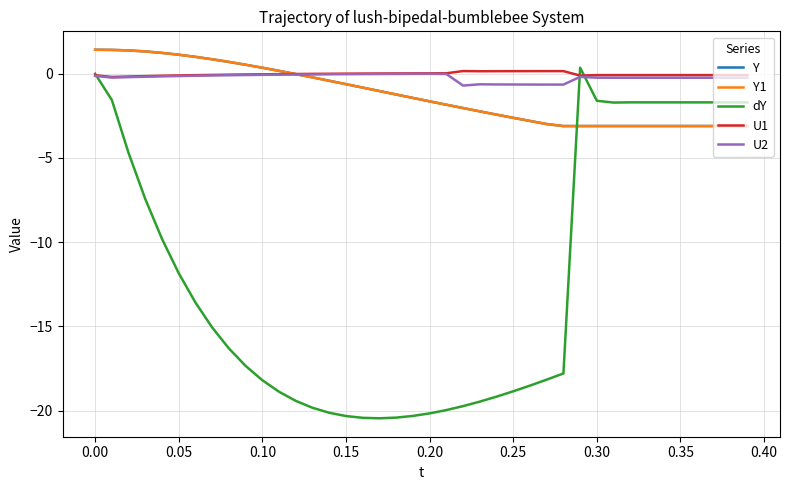

Does the chart have visible grid lines?

Yes